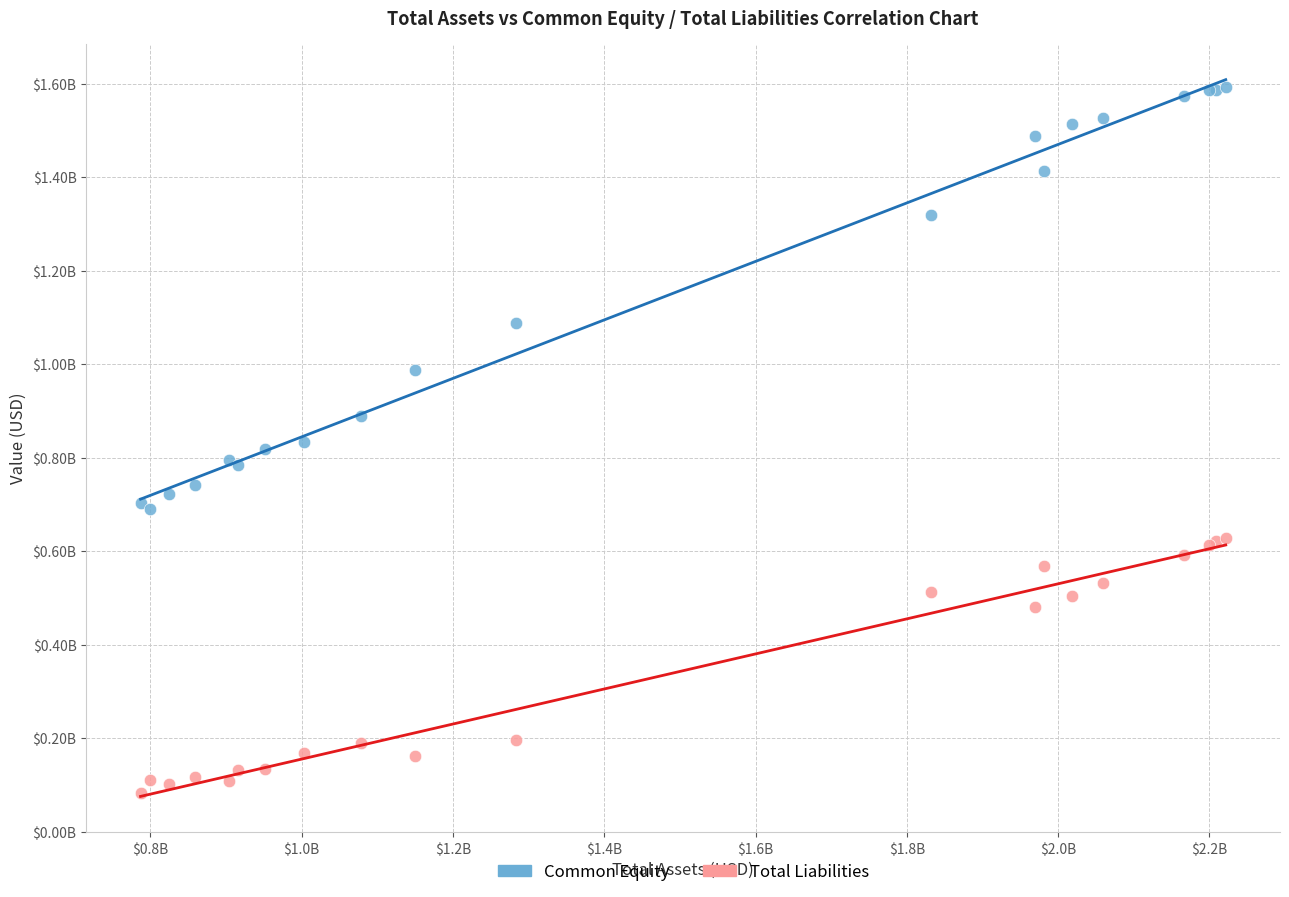

Which series has the widest spread of Y values?

Common Equity